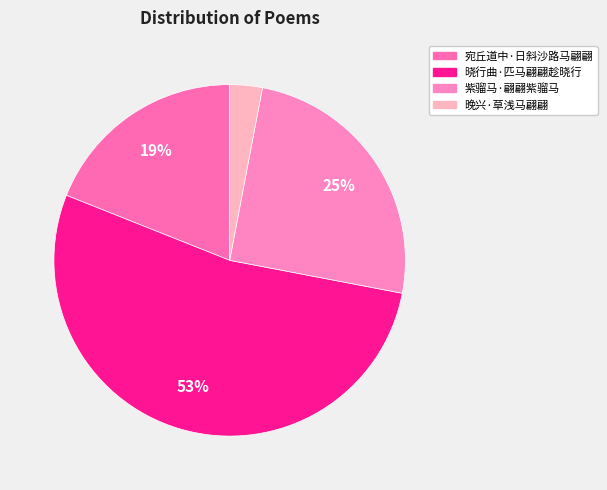

What portion of the pie excludes 晓行曲·匹马翩翩趁晓行?

47.0%